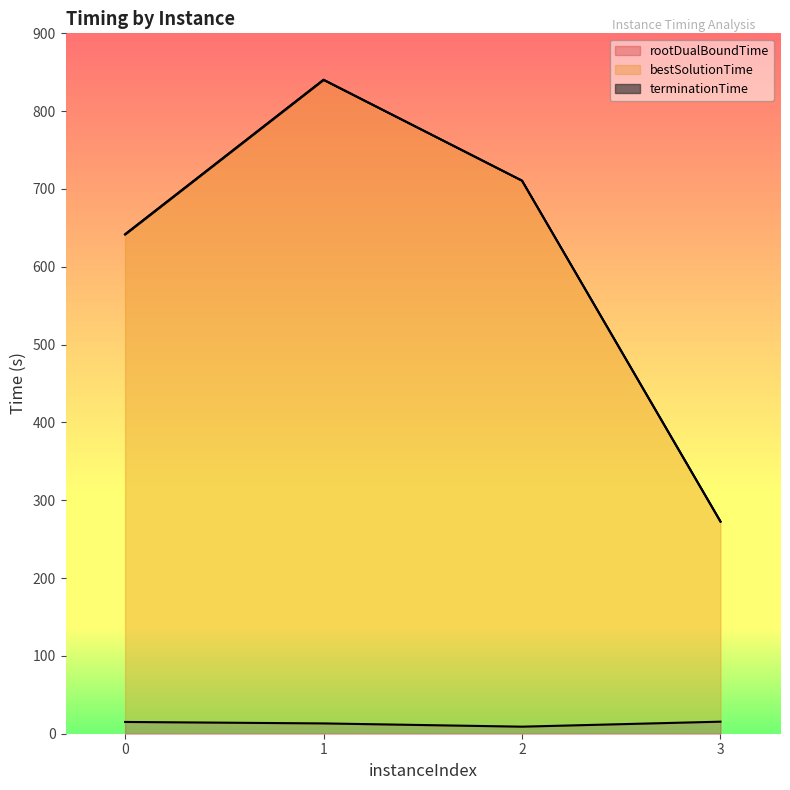

Which label corresponds to the largest value in the chart?

1